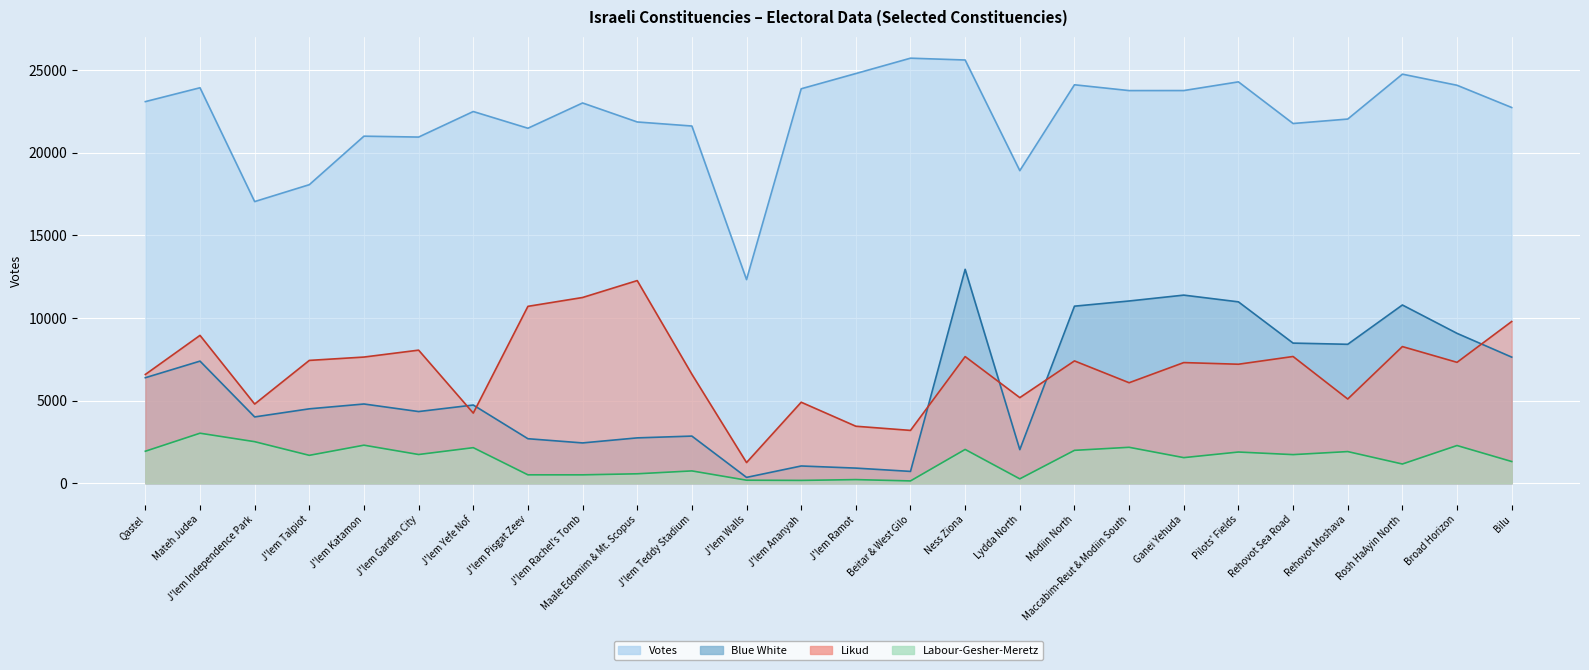

How many lines are shown in the chart?

4